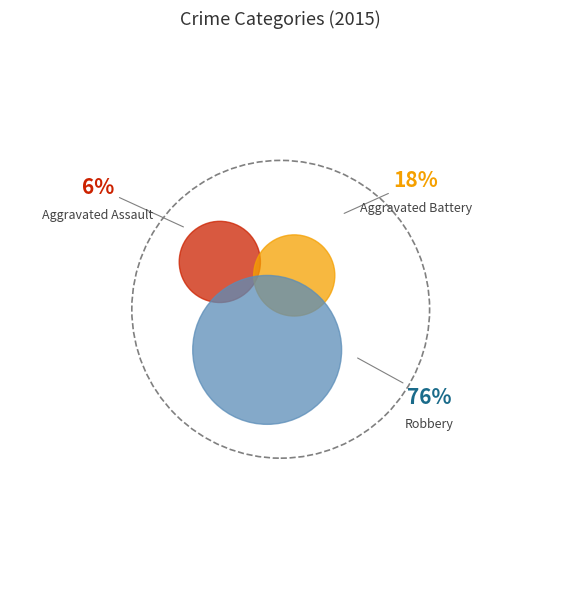

How many slices are in this pie chart?

3